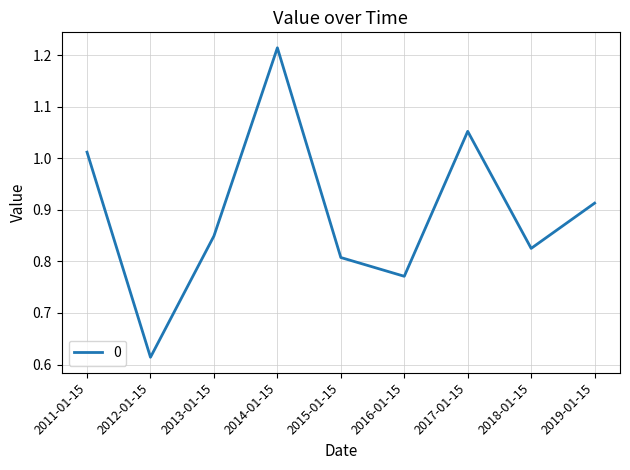

List the labels in order of value, largest first.

2014-01-15, 2017-01-15, 2011-01-15, 2019-01-15, 2013-01-15, 2018-01-15, 2015-01-15, 2016-01-15, 2012-01-15